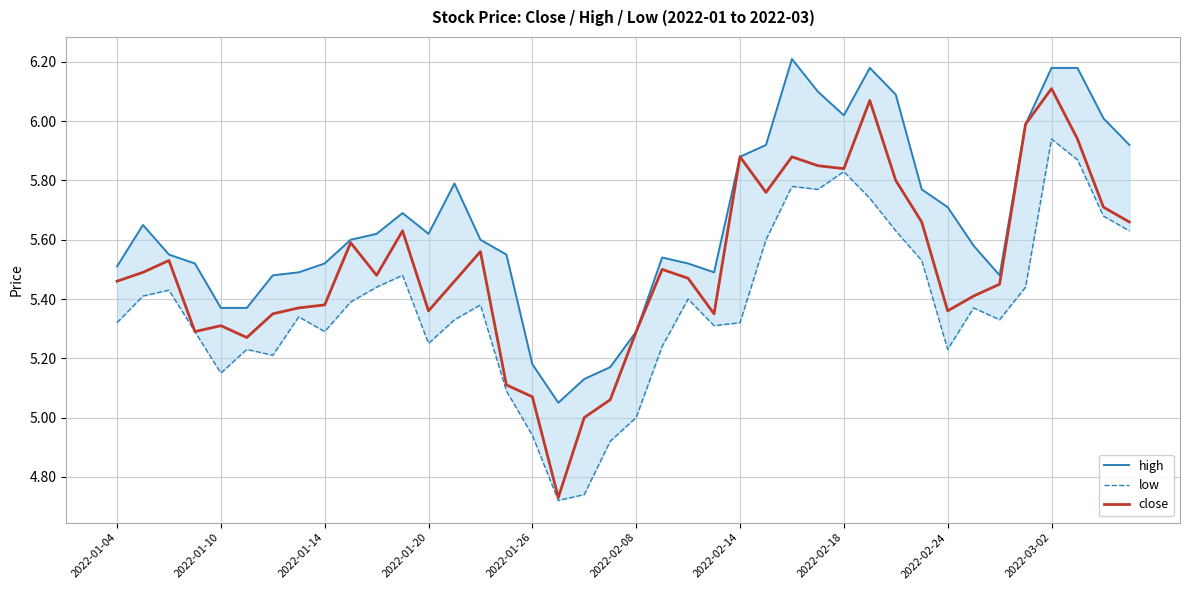

What is the difference between the second highest and minimum values in the close series?

1.3